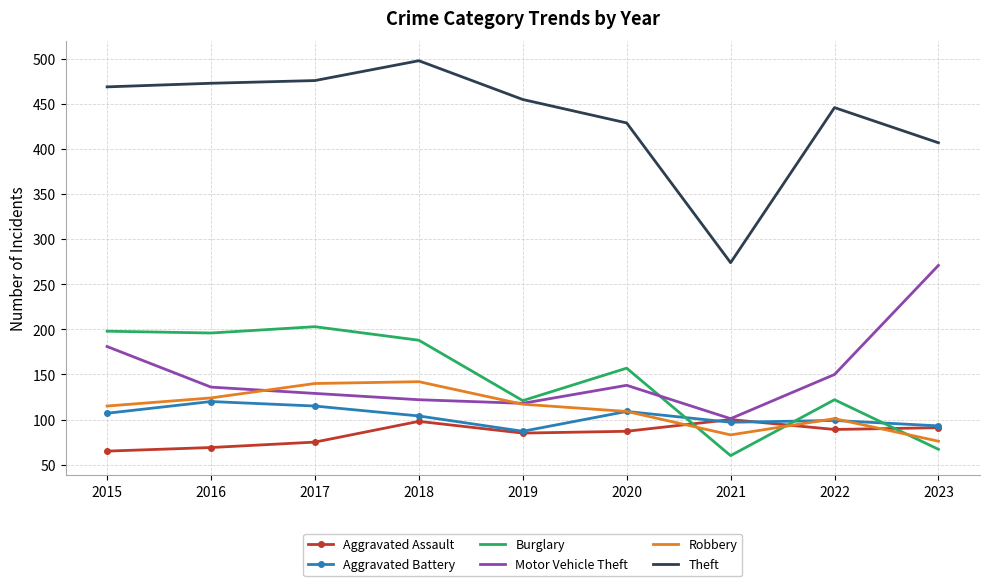

Which category has the highest value across all series?

2018